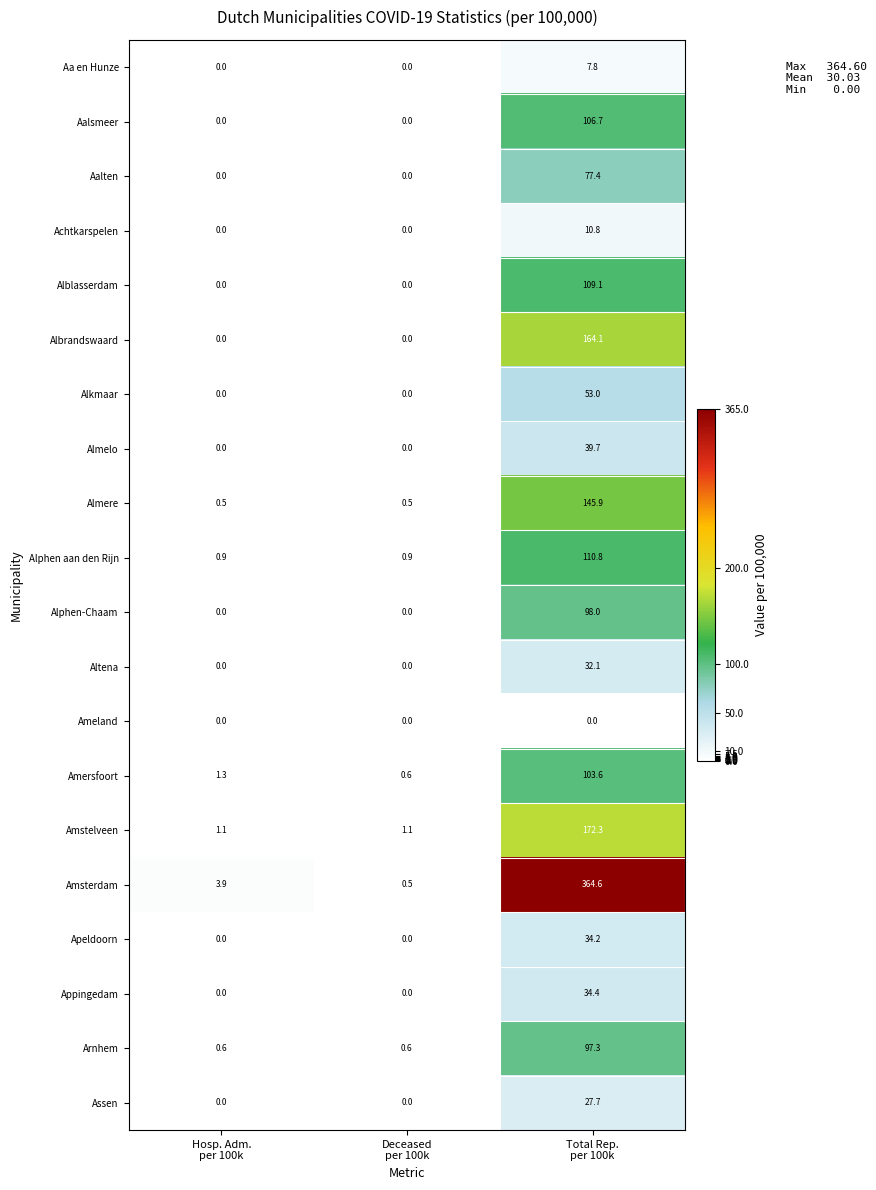

List the series in order of their peak value, lowest first.

Ameland, Aa en Hunze, Achtkarspelen, Assen, Altena, Apeldoorn, Appingedam, Almelo, Alkmaar, Aalten, Arnhem, Alphen-Chaam, Amersfoort, Aalsmeer, Alblasserdam, Alphen aan den Rijn, Almere, Albrandswaard, Amstelveen, Amsterdam